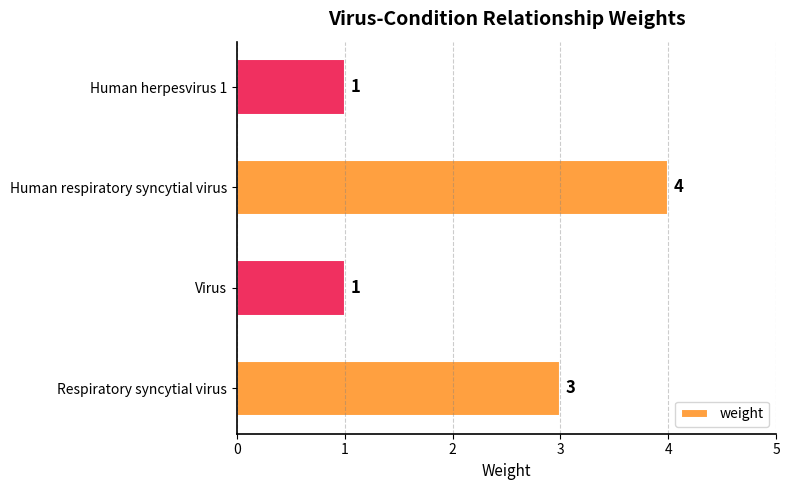

How many values are between 1 and 4?

4